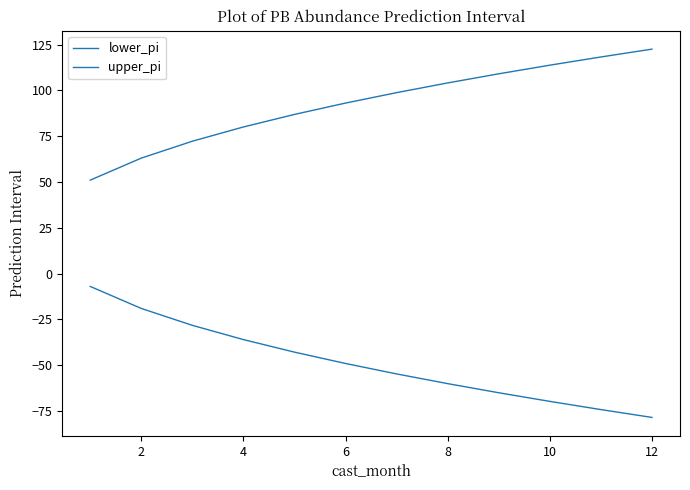

What is the smallest value displayed?

-78.6